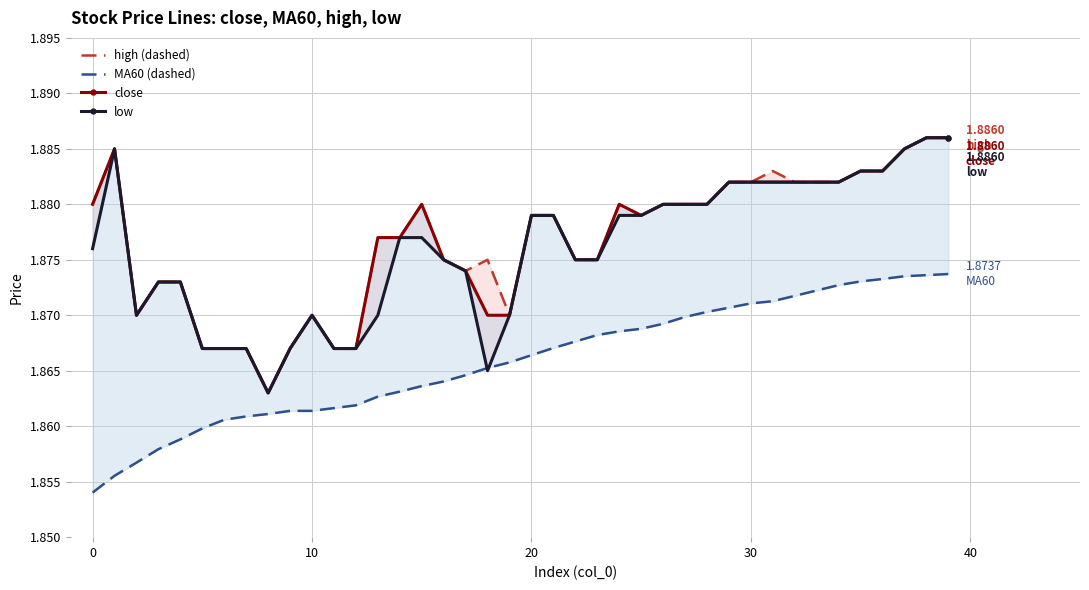

Which series changed the most between 25 and 34?

MA60 (dashed)